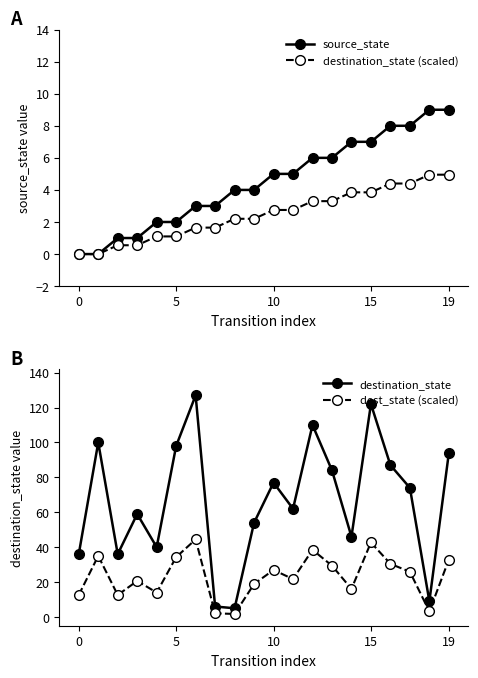

At which category does the chart reach its peak across all series?

6